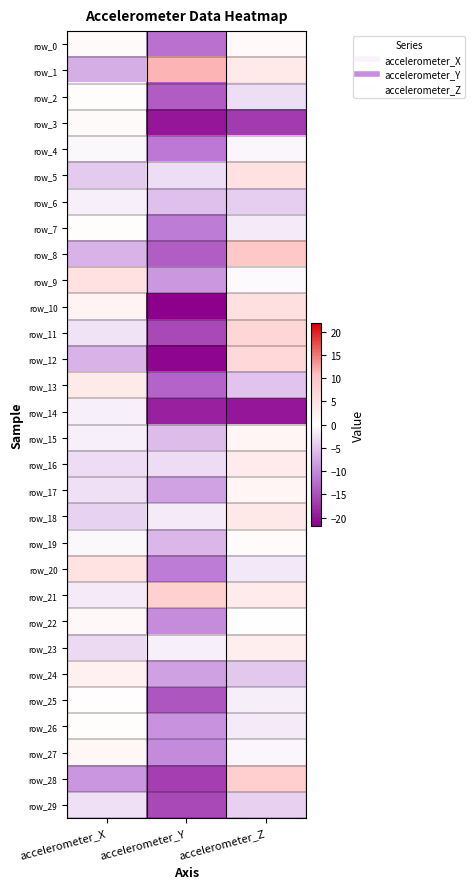

Which series has the widest spread of values?

row_12